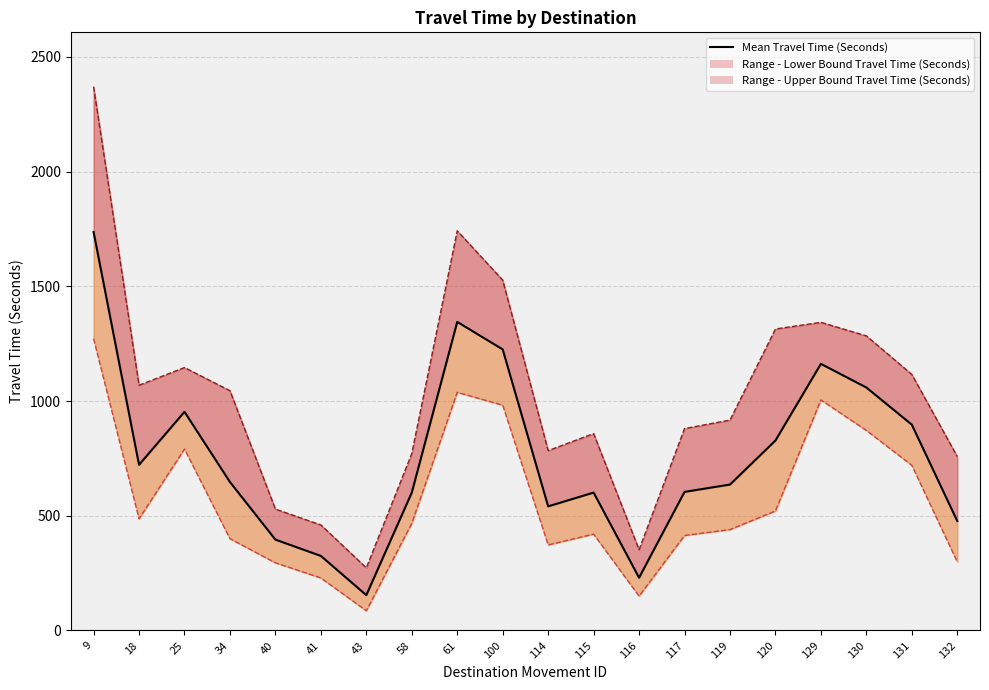

True or false: there are more than 0 points higher than both neighbors.

True